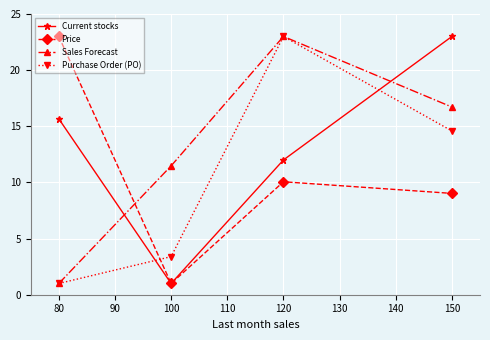

How many lines are shown in the chart?

4